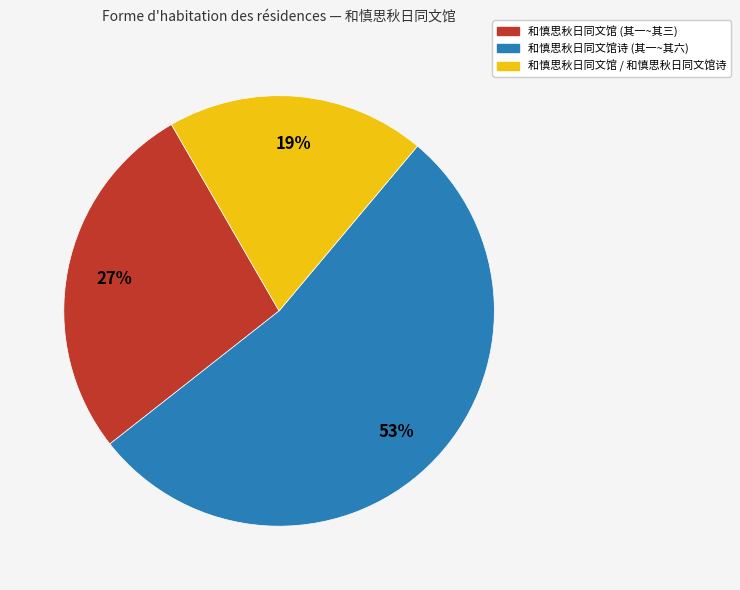

Is there any slice that represents more than half of the pie?

Yes